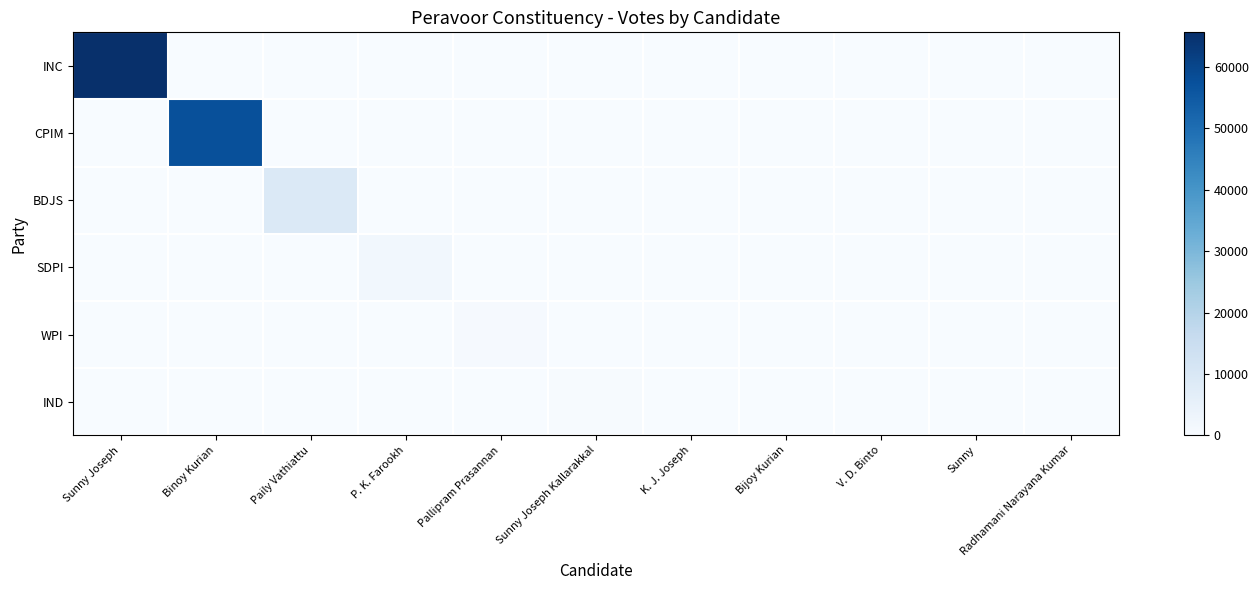

What is the total value across all series at Pallipram Prasannan?

513